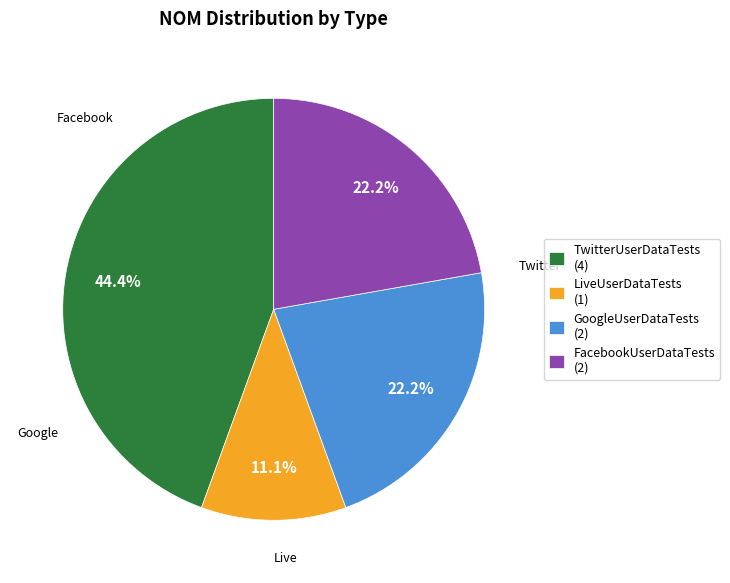

Which slice is the largest?

TwitterUserDataTests